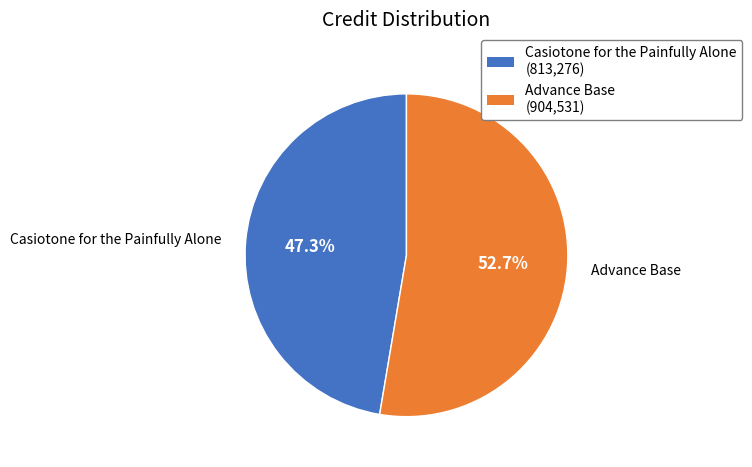

Is it true that Advance Base is 62% of the pie?

False